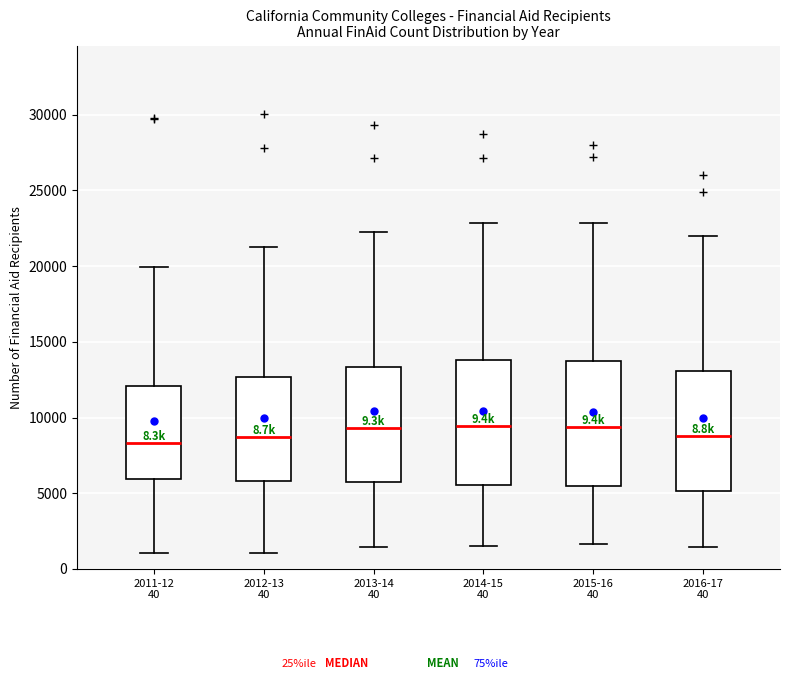

Reading left to right, read every box against the y-axis: the position of its median line, the range the box covers, and the ends of its whiskers. The values are not printed on the chart, so give them approximately, as read against the axis.

2011-12 40: median 8500, box 6000 to 12000, whiskers 1000 to 20000
2012-13 40: median 8500, box 6000 to 12500, whiskers 1000 to 21500
2013-14 40: median 9500, box 5500 to 13500, whiskers 1500 to 22000
2014-15 40: median 9500, box 5500 to 14000, whiskers 1500 to 23000
2015-16 40: median 9500, box 5500 to 13500, whiskers 1500 to 23000
2016-17 40: median 9000, box 5000 to 13000, whiskers 1500 to 22000